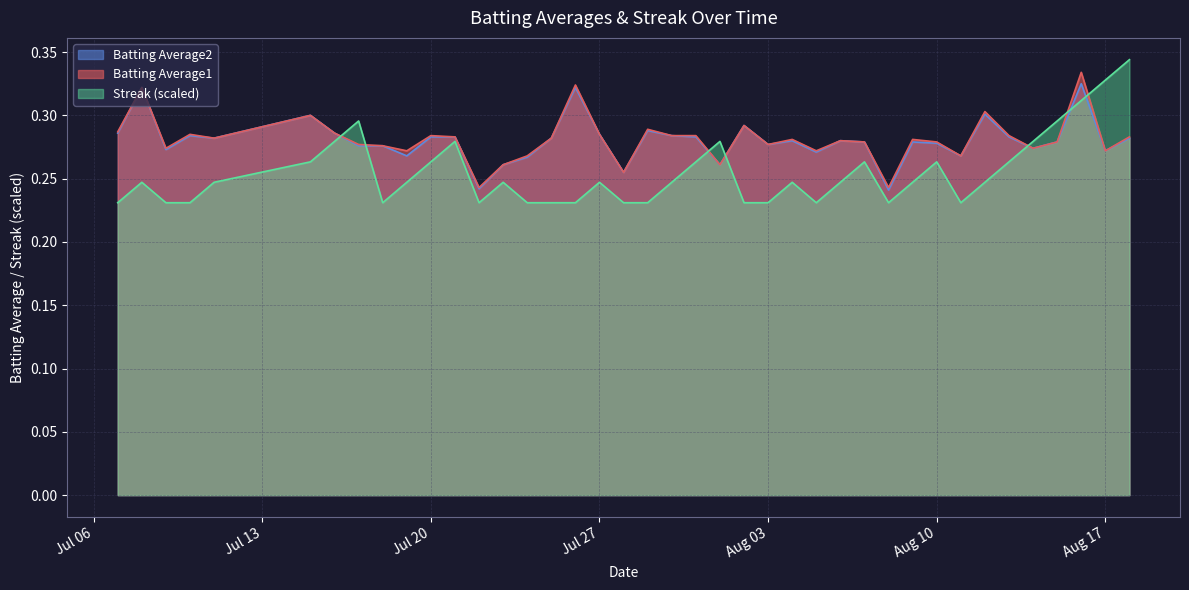

Which series has the largest range (max minus min)?

Streak (scaled)